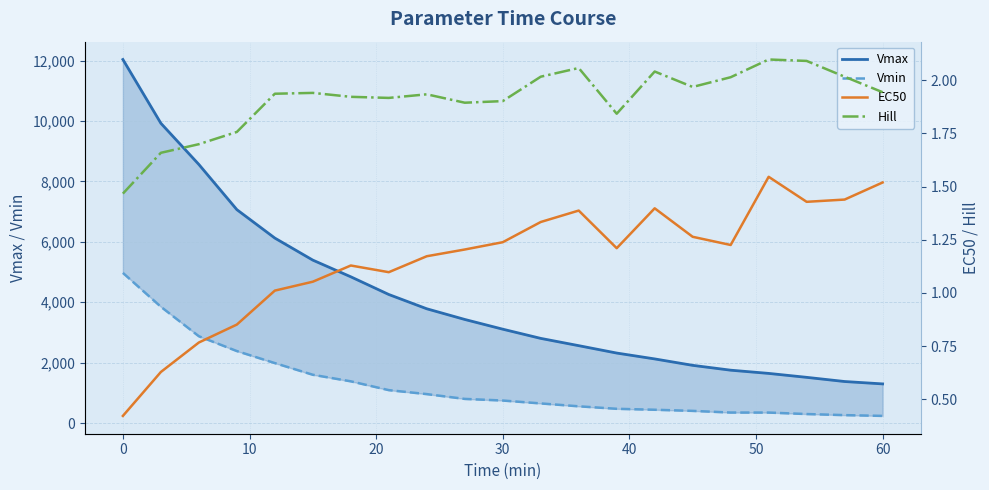

What is the sum of all Hill values?

40.1